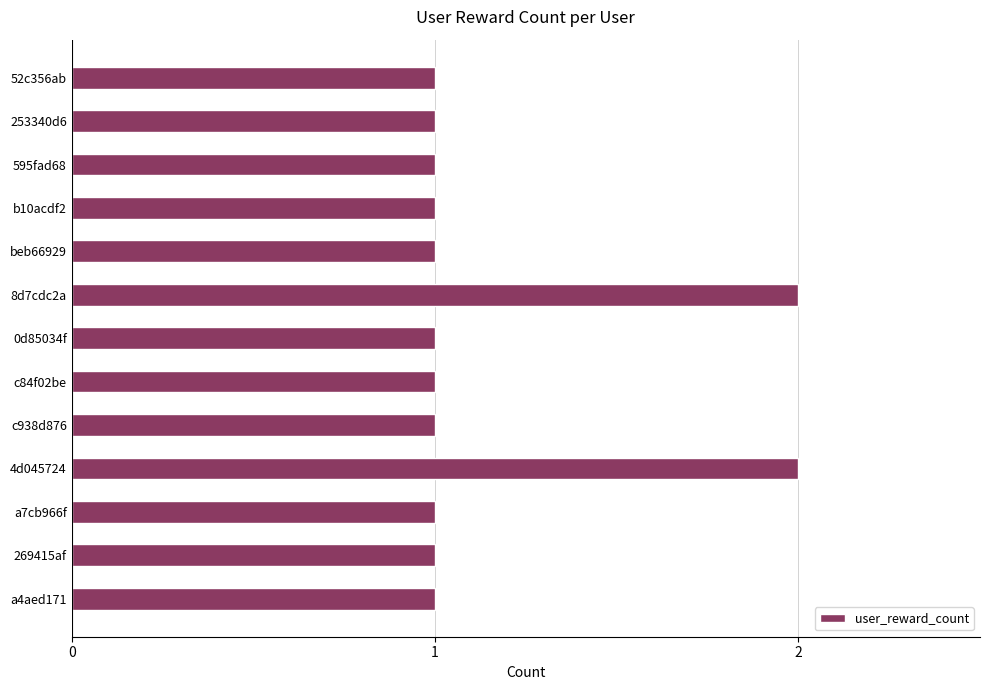

What is the change in value from beb66929 to 8d7cdc2a?

+1